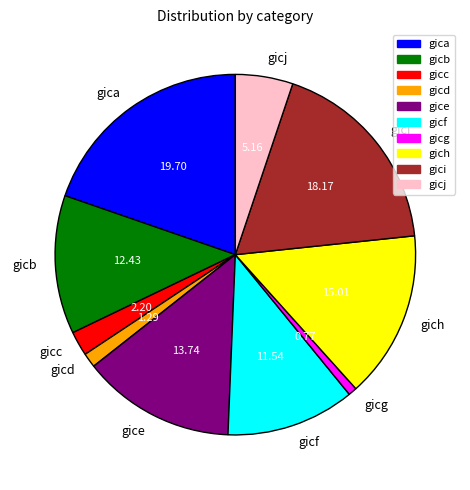

Is gicb the majority of the pie?

No